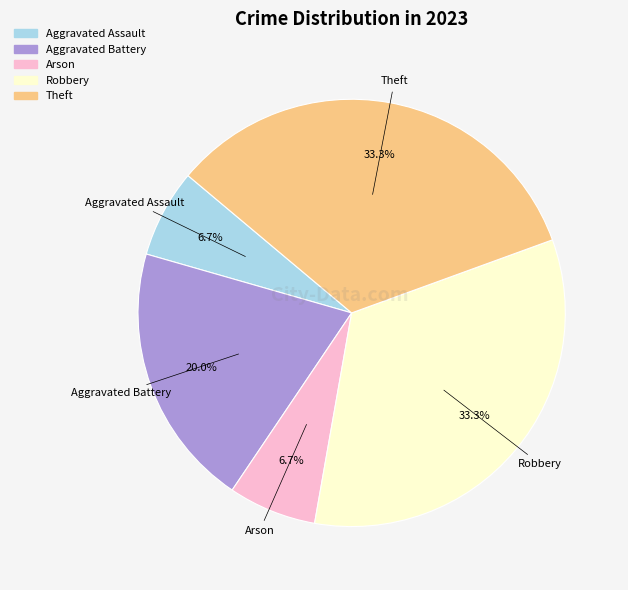

To the nearest percent, what is the average slice percentage?

20%